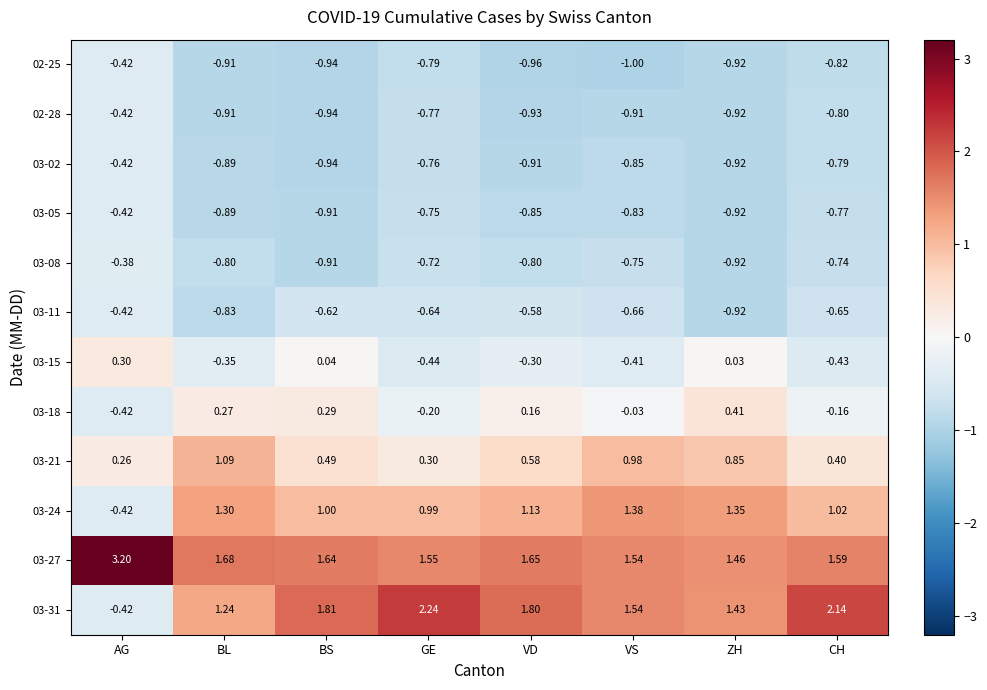

List the labels in order of 03-27 value, smallest first.

ZH, VS, GE, CH, BS, VD, BL, AG